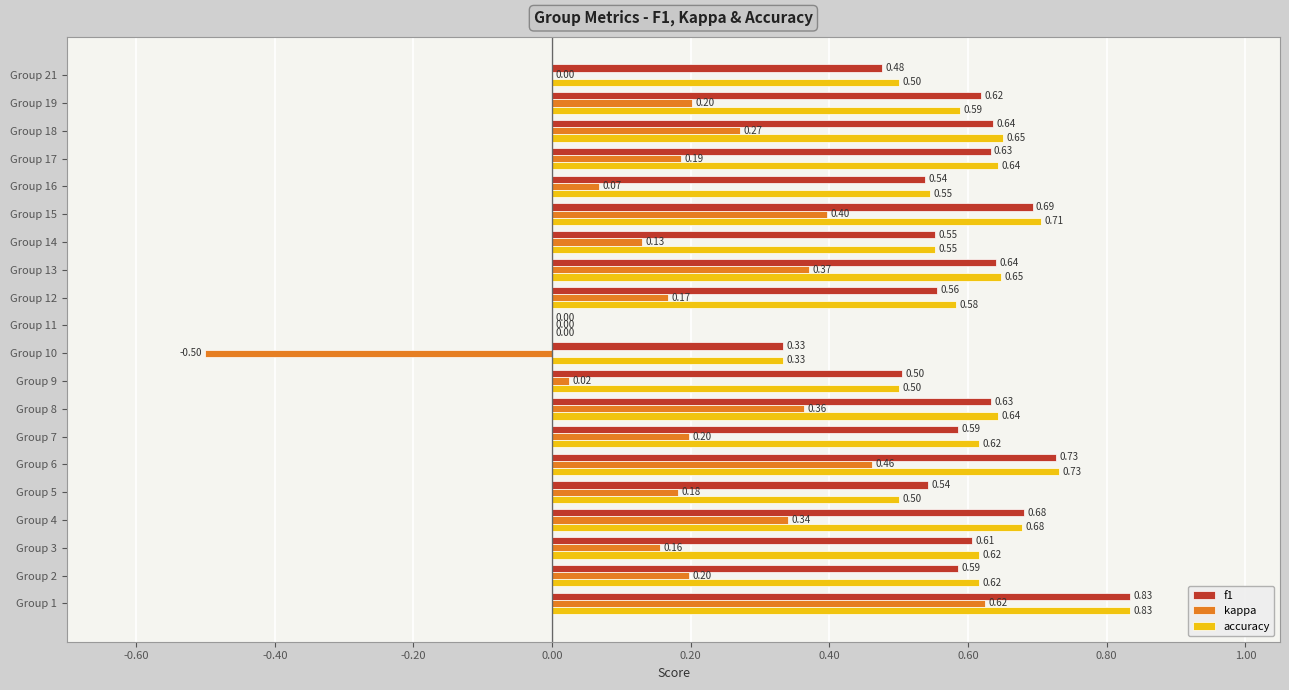

Which series changed the most between Group 2 and Group 3?

kappa